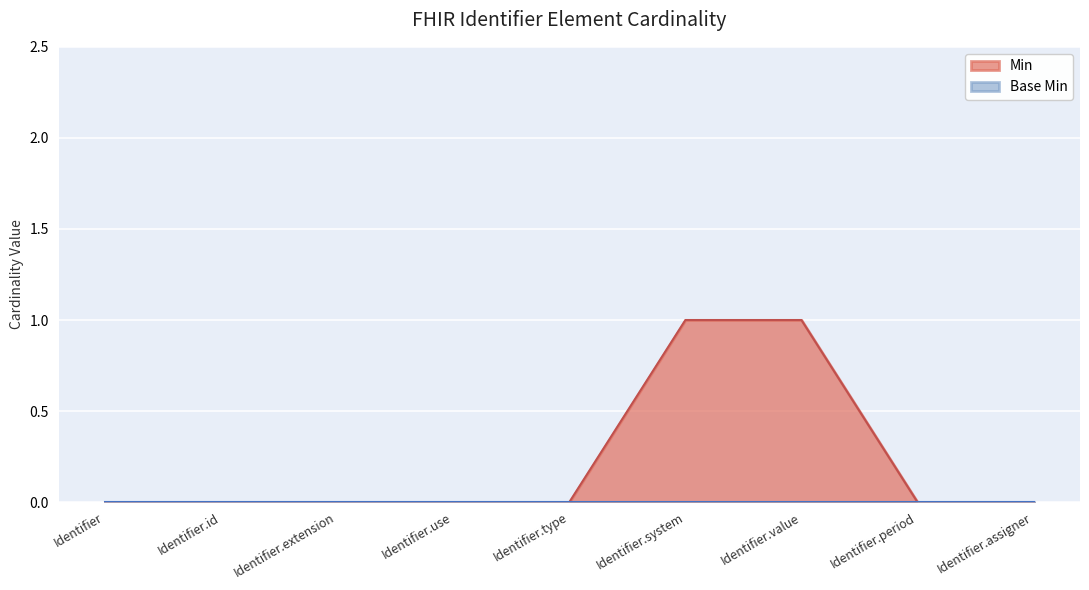

List the labels in order of value, smallest first.

Identifier, Identifier.id, Identifier.extension, Identifier.use, Identifier.type, Identifier.period, Identifier.assigner, Identifier.system, Identifier.value